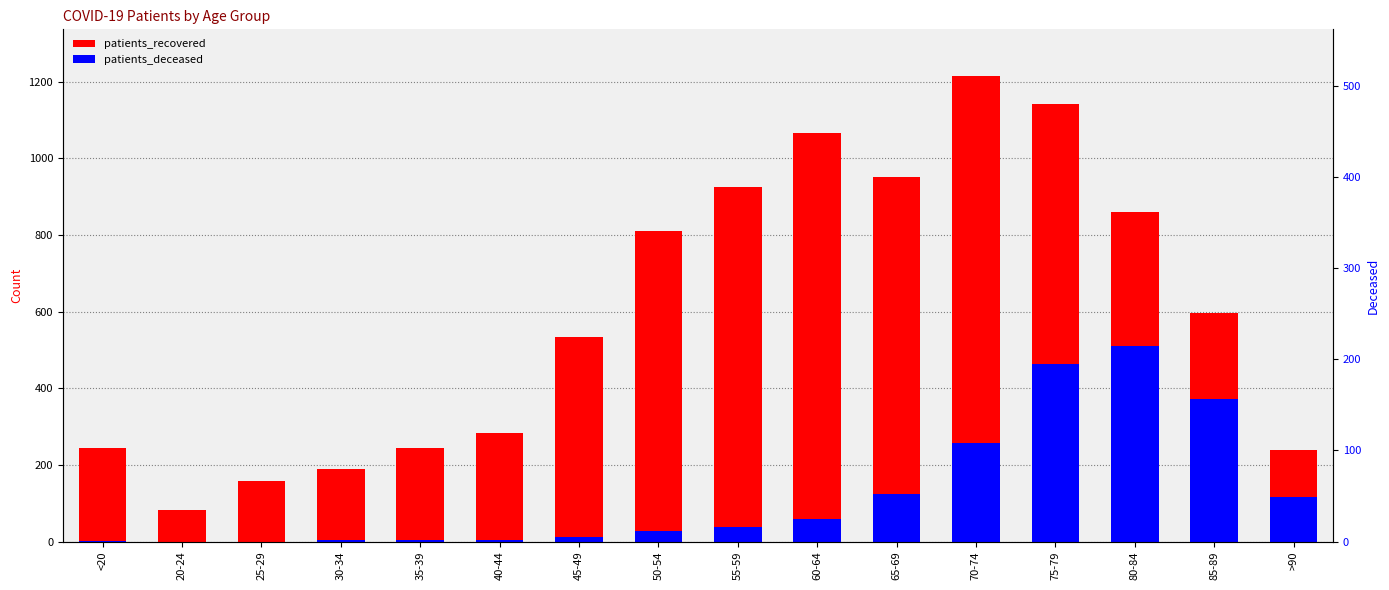

Which series has the largest total across all categories?

patients_recovered